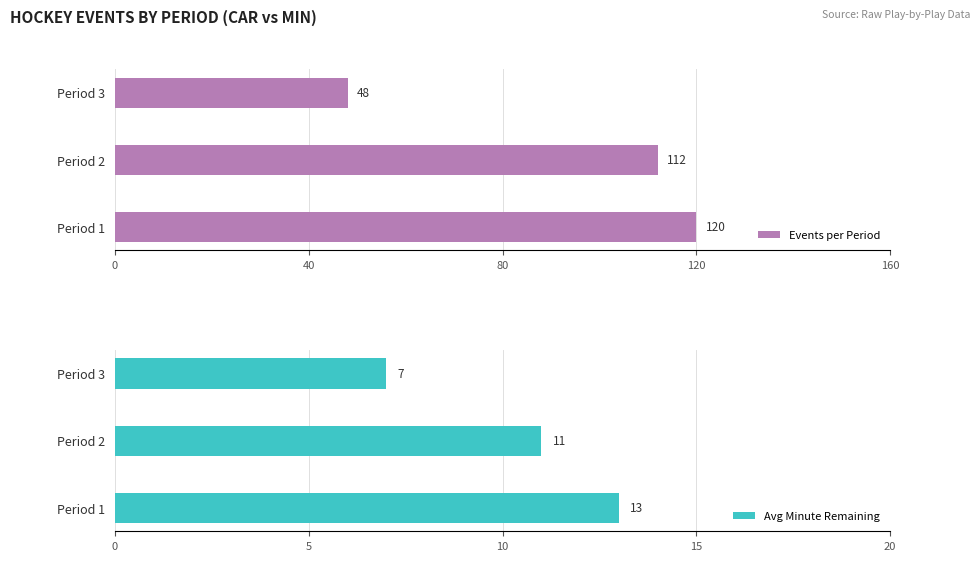

True or false: Events per Period has a value of 26 at Period 2.

False